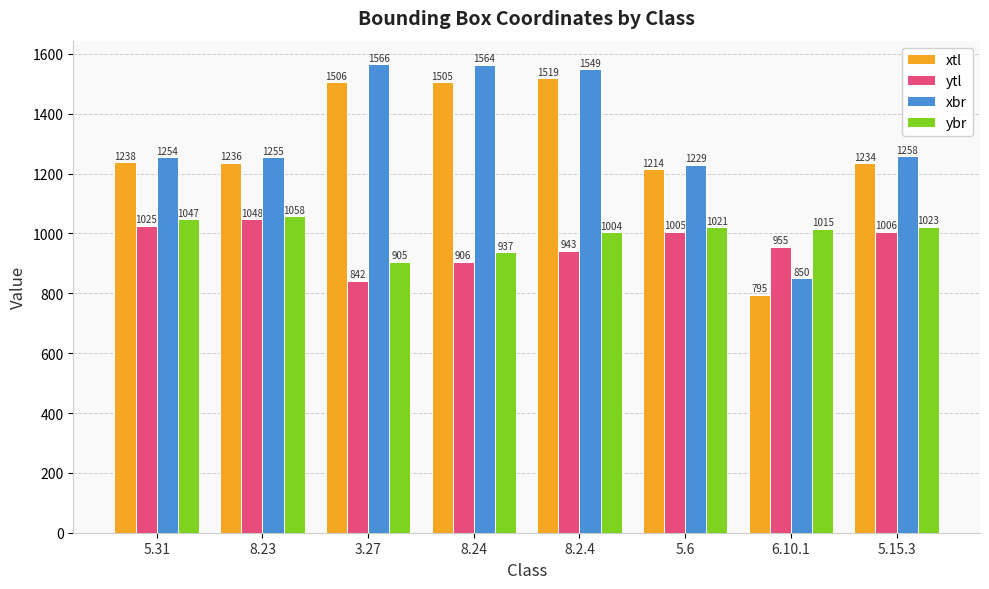

Reading left to right, extract all data points from this chart.

xtl: 1238	1236	1506	1505	1519	1214	795	1234
ytl: 1025	1048	842	906	943	1005	955	1006
xbr: 1254	1255	1566	1564	1549	1229	850	1258
ybr: 1047	1058	905	937	1004	1021	1015	1023